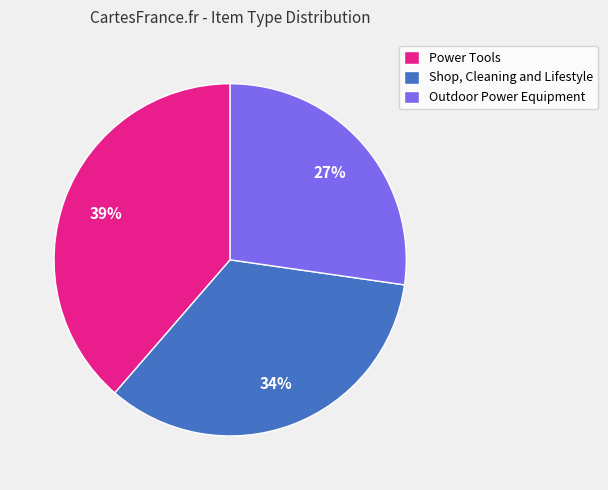

Is the sum of Shop, Cleaning and Lifestyle and Power Tools greater than half?

Yes